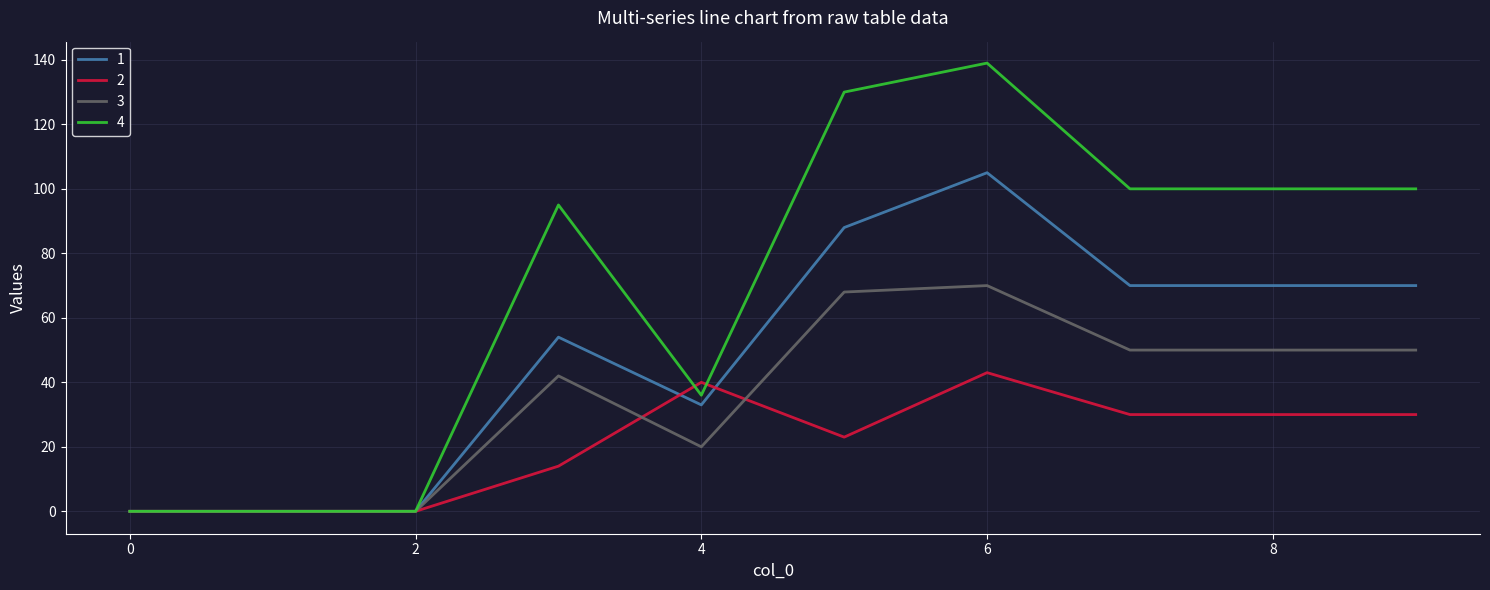

What is the difference between the maximum and second lowest values in the 4 series?

139